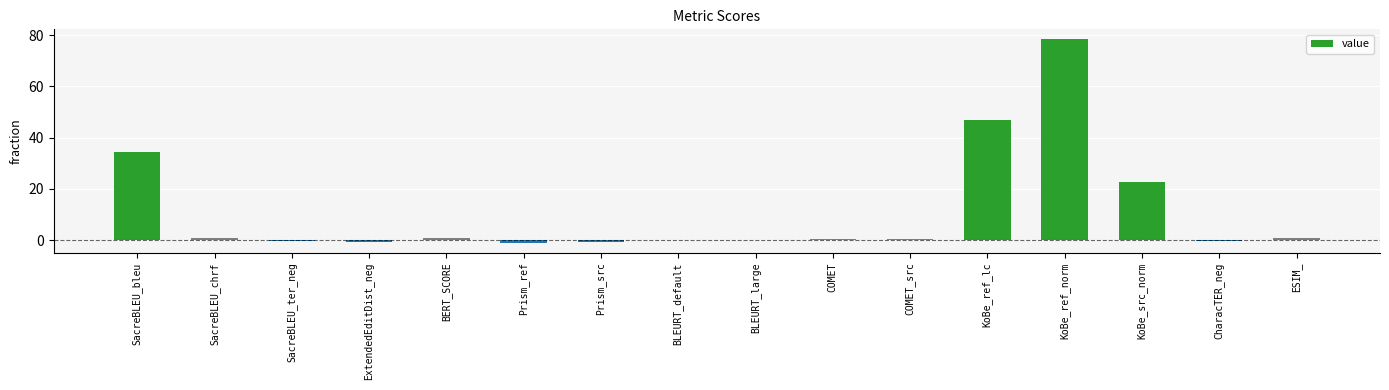

Where does the data first go above 0?

SacreBLEU_bleu